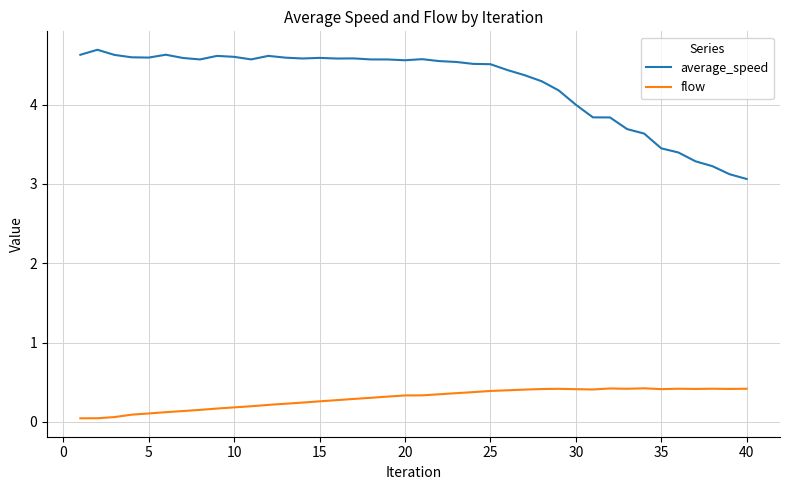

What is the difference between the maximum and second lowest values in the average_speed series?

1.6